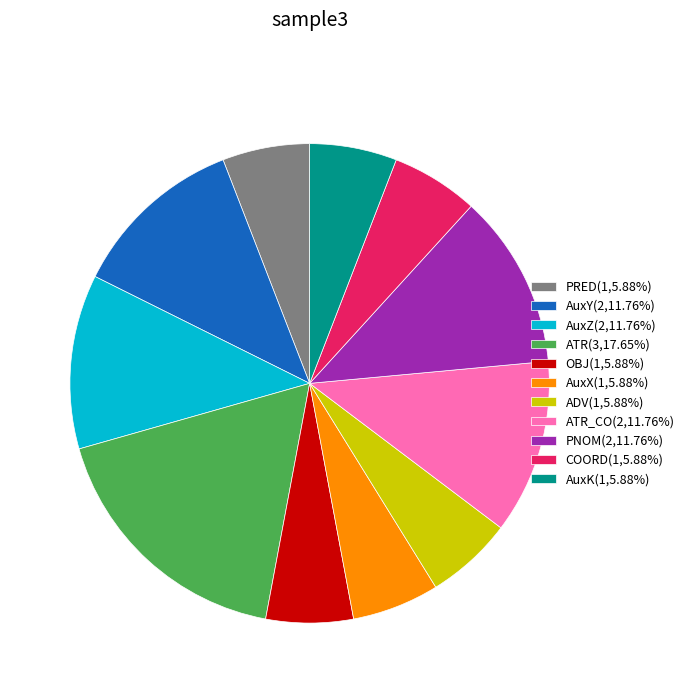

How many segments does this pie chart have?

11